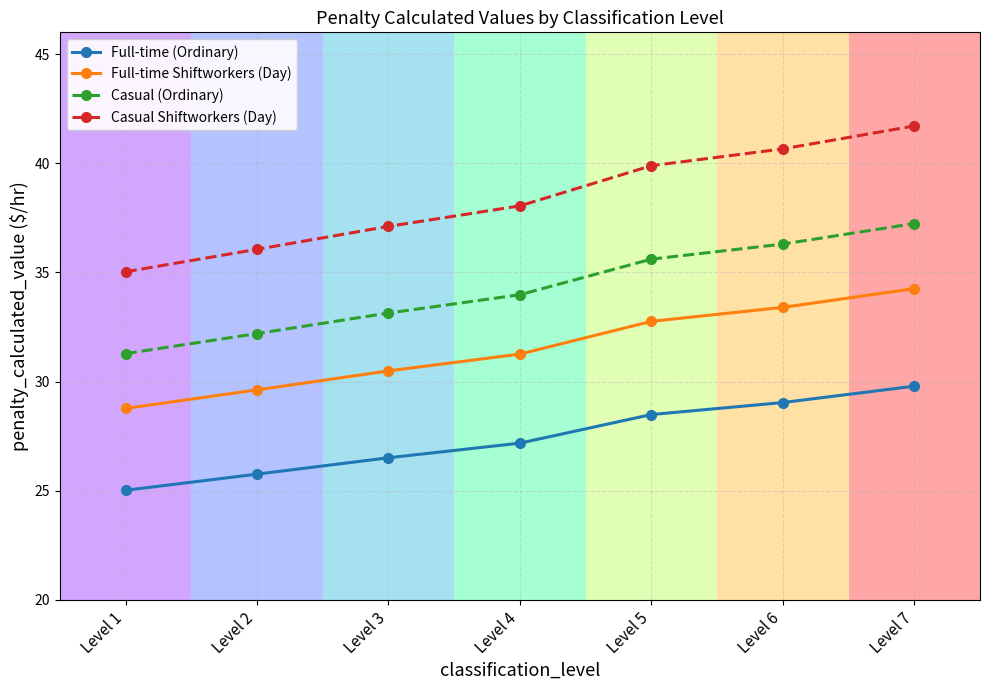

What is the sum of the Casual (Ordinary) values at Level 1 and Level 5?

66.9